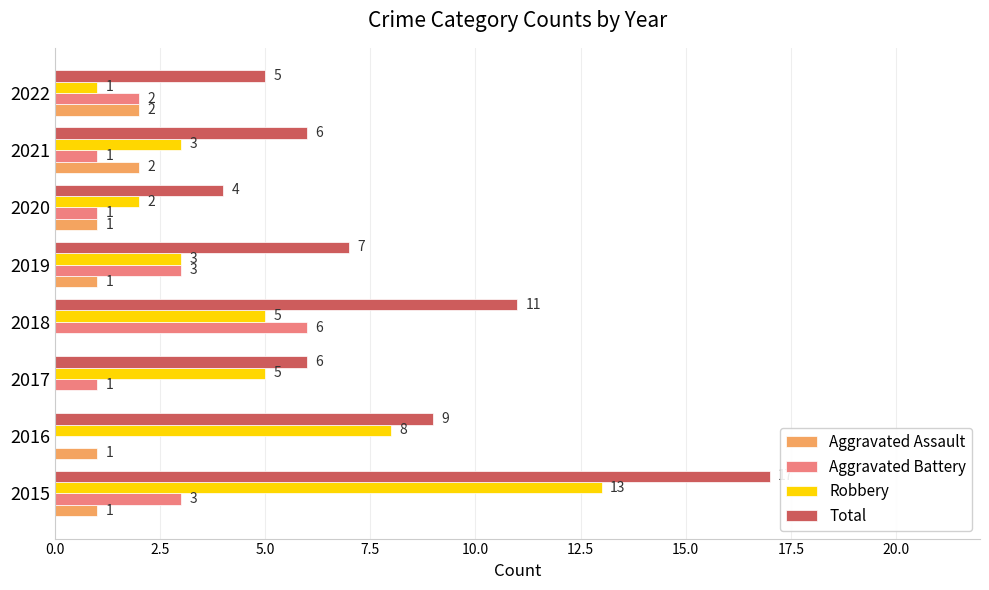

What value does the Aggravated Battery series have at 2018?

6